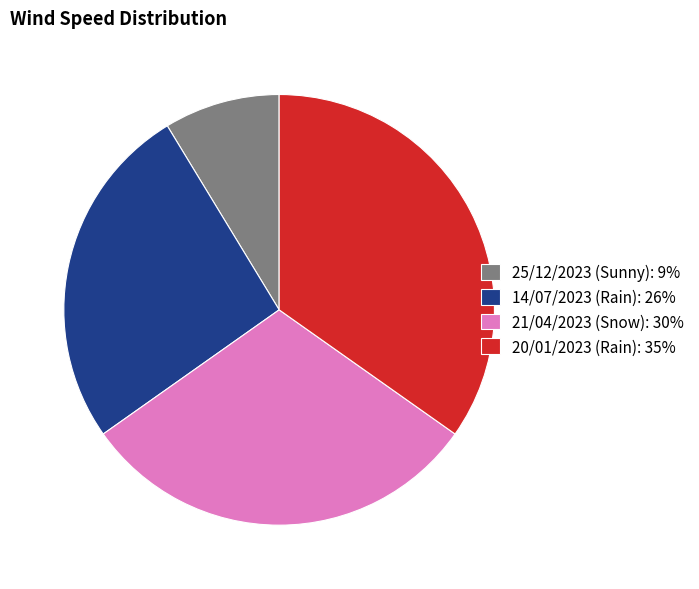

Which category has the smallest portion of the pie?

25/12/2023 (Sunny)